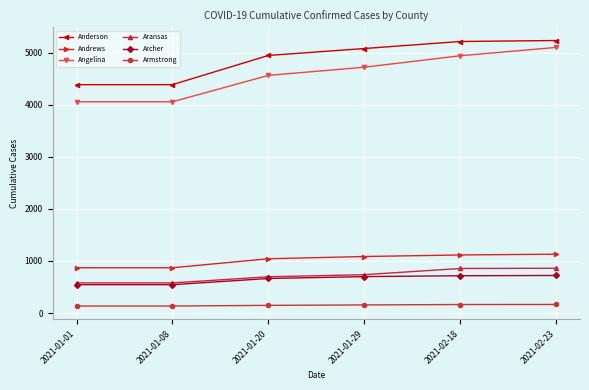

True or false: Angelina has more than 0 interior local peaks.

False